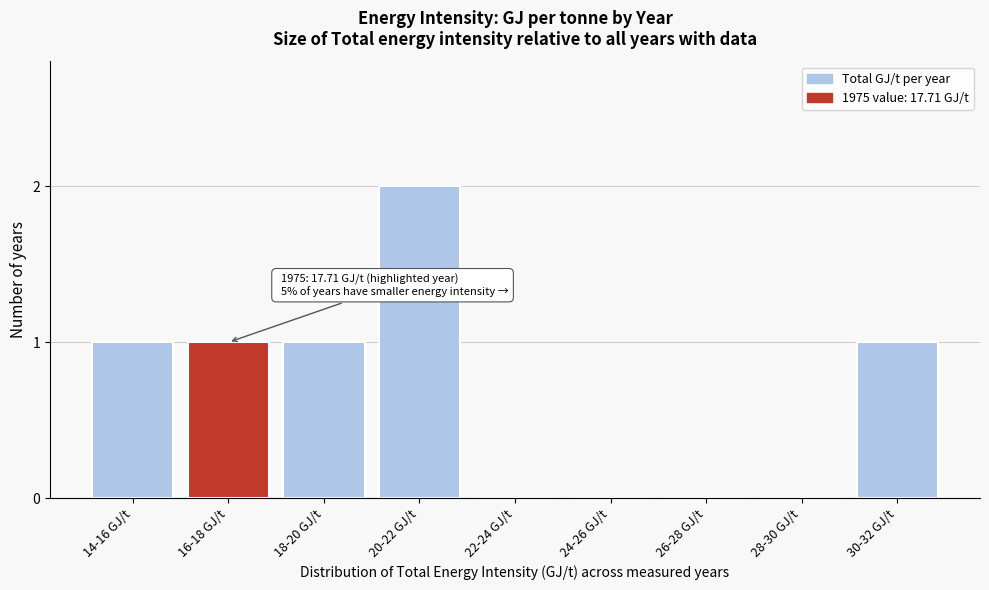

Reading right to left, what are all the values shown in this chart?

30-32 GJ/t=1	28-30 GJ/t=0	26-28 GJ/t=0	24-26 GJ/t=0	22-24 GJ/t=0	20-22 GJ/t=2	18-20 GJ/t=1	16-18 GJ/t=1	14-16 GJ/t=1